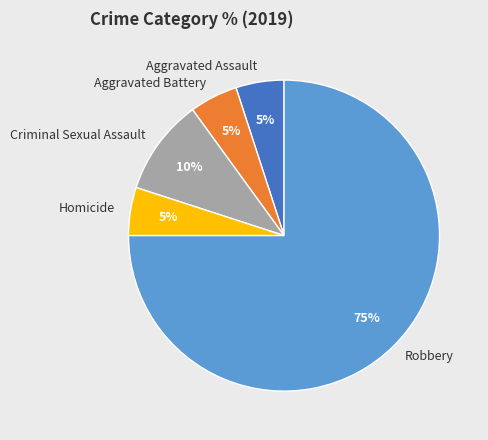

Between Robbery and Homicide, which is larger?

Robbery